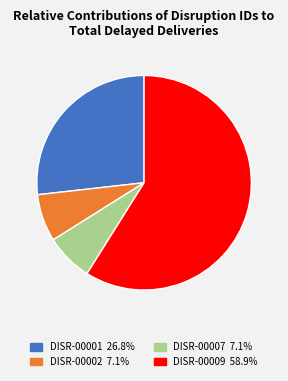

Approximately how many times larger is the value at DISR-00002 compared to DISR-00001?

0.3